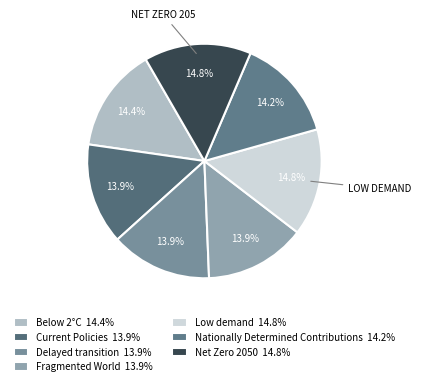

Combined, what portion of the pie is Below 2°C and Net Zero 2050?

29.2%